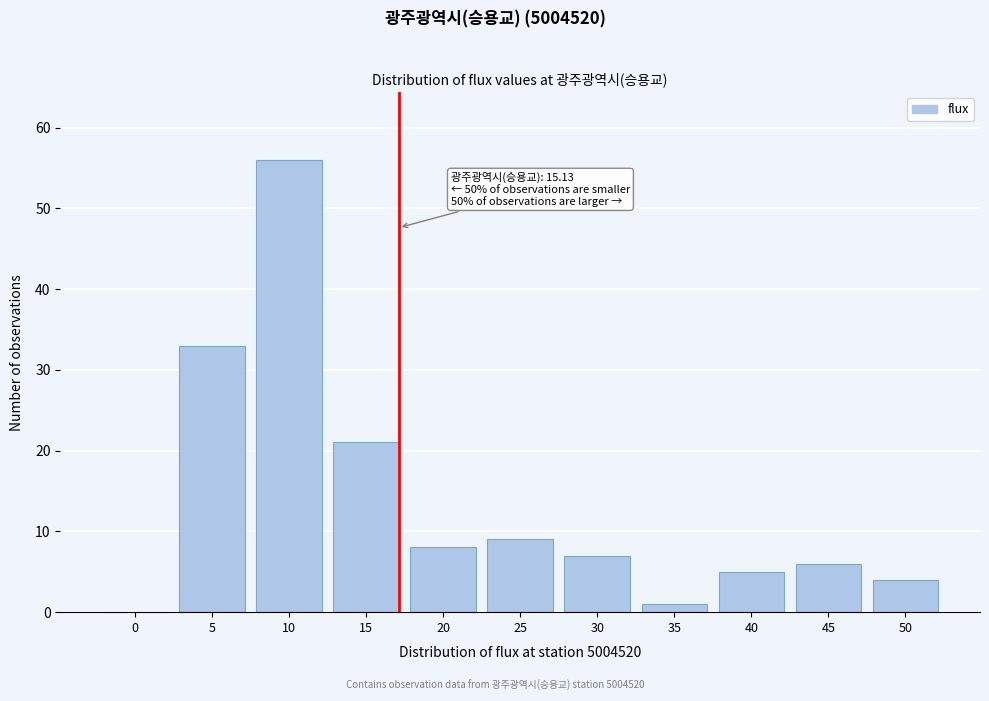

Reading left to right, what are all the values shown in this chart?

0=0	5=33	10=56	15=21	20=8	25=9	30=7	35=1	40=5	45=6	50=4